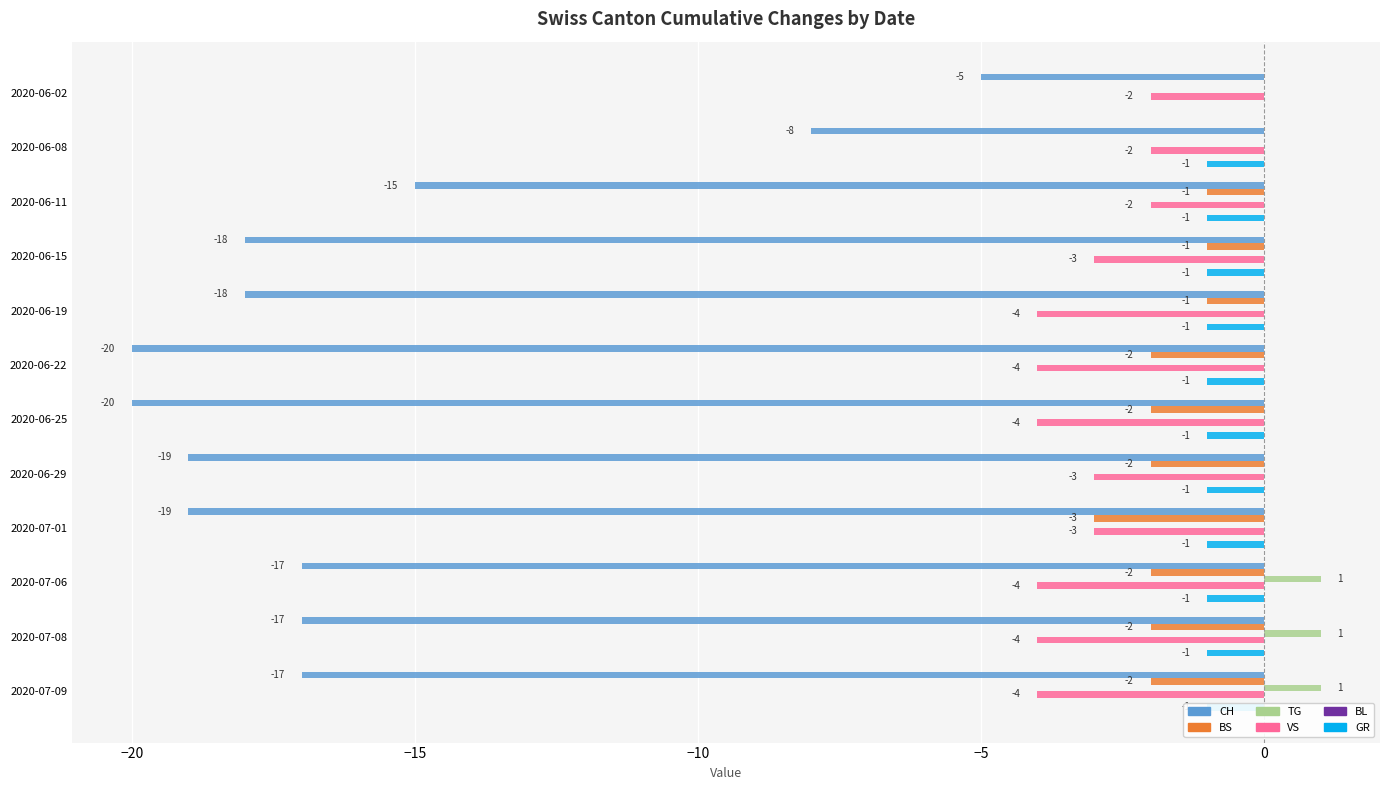

Count the BS values in the range -2 to -1.

9